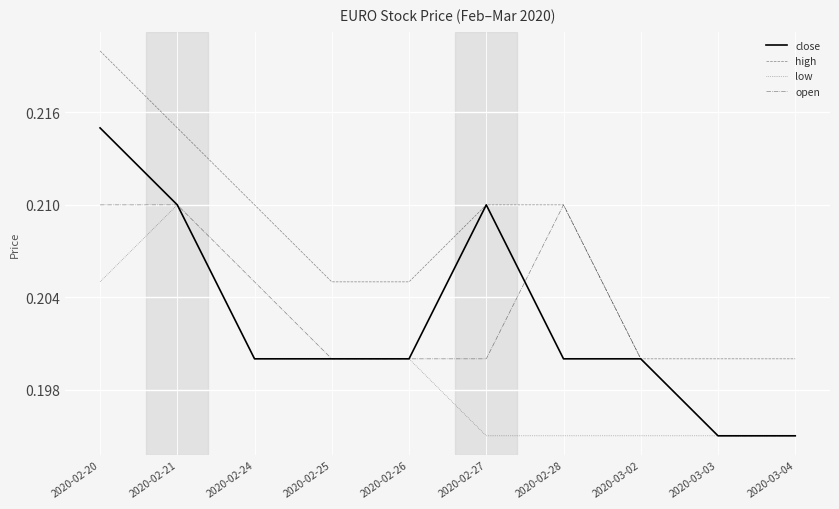

True or false: high and low intersect in this chart.

False